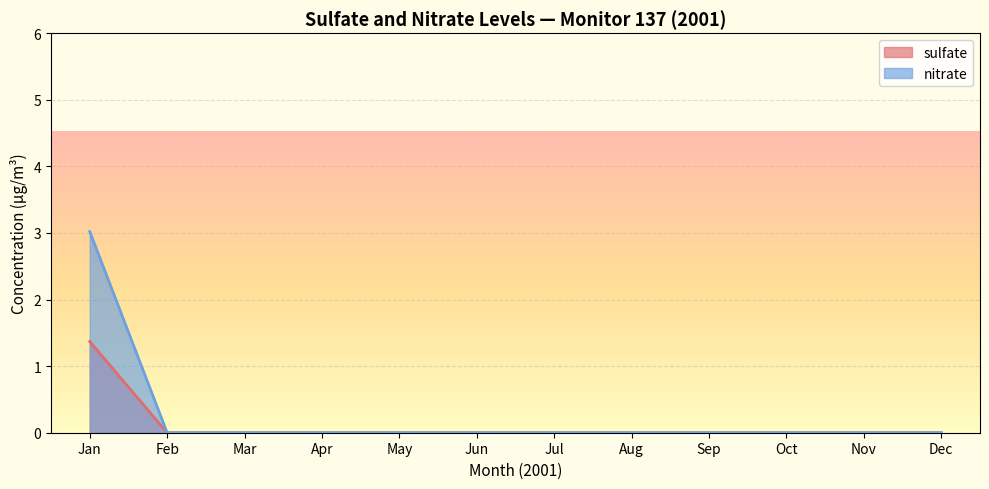

Which series has the widest spread of values?

nitrate